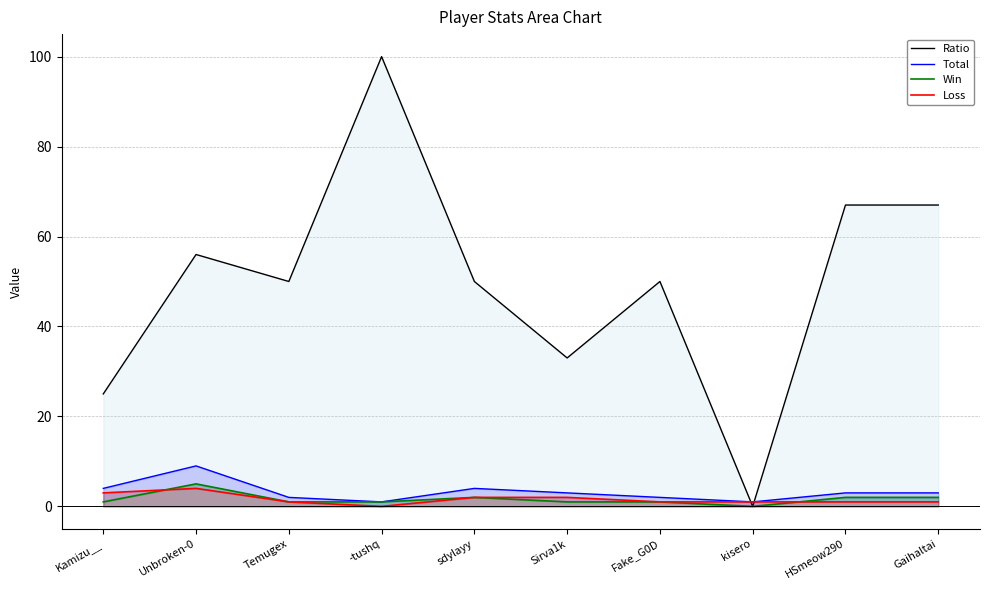

Which has a higher value, Fake_G0D or Unbroken-0?

Unbroken-0